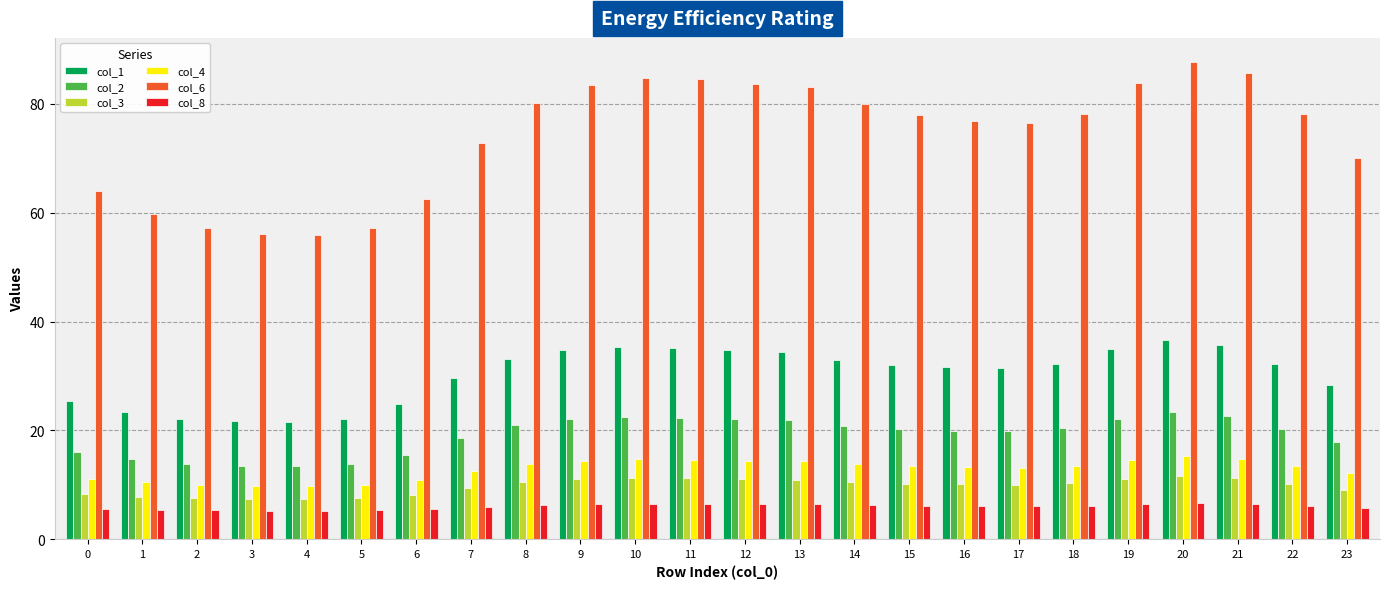

What is the total value across all series at 2?

116.1